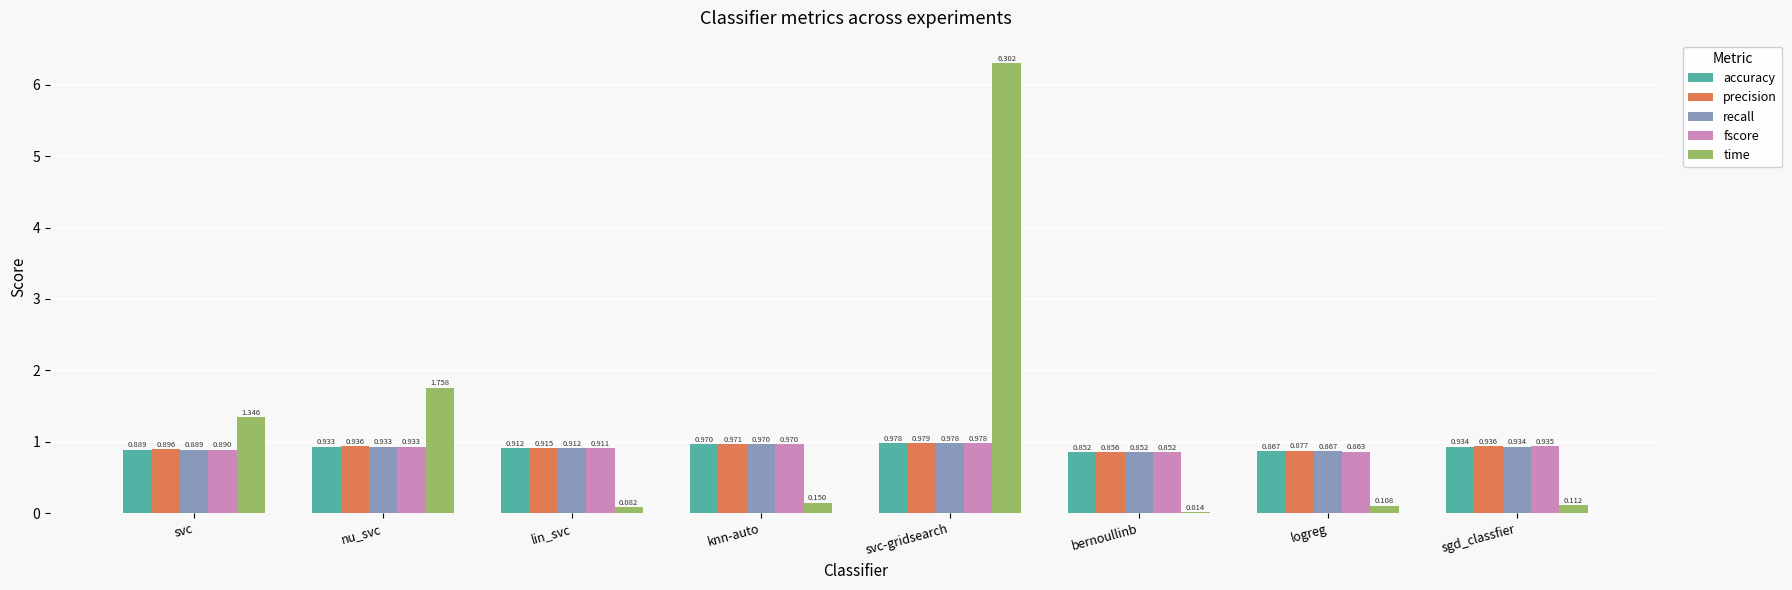

What are all the series names shown in the legend?

accuracy, precision, recall, fscore, time